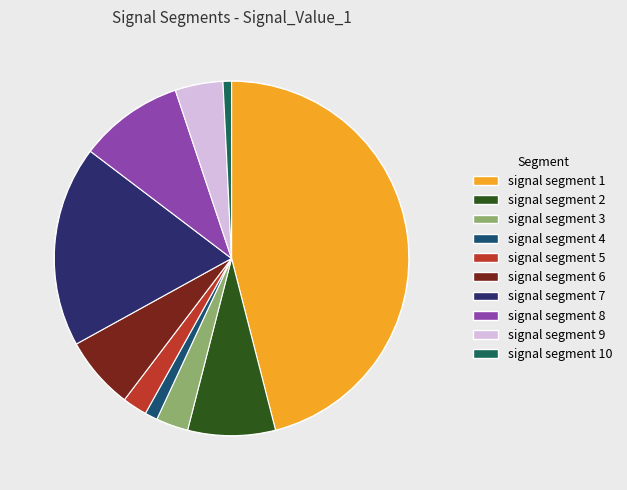

What portion of the pie excludes signal segment 2?

92.0%